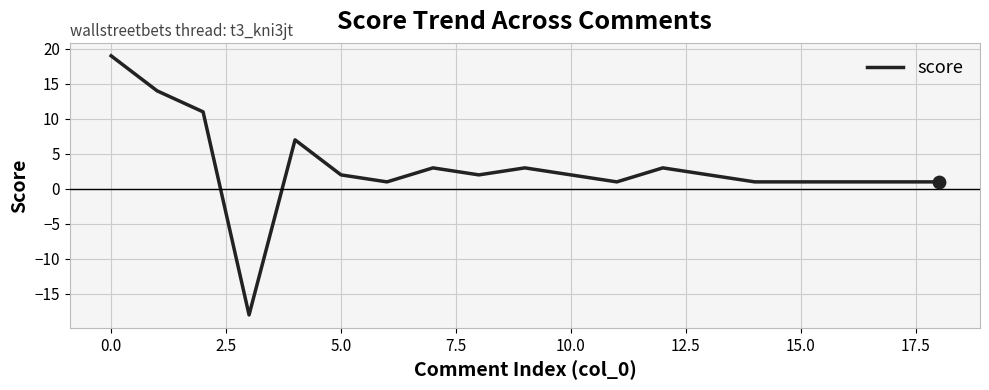

What is the difference between the maximum and minimum values?

37